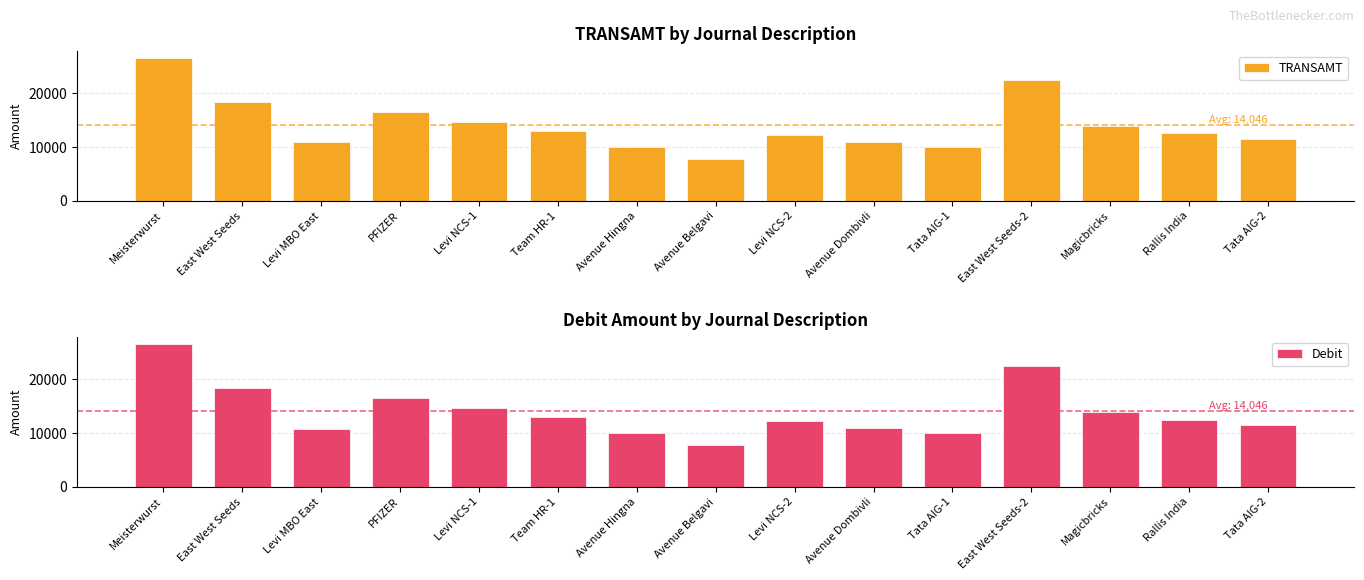

What is the smallest value displayed?

7769